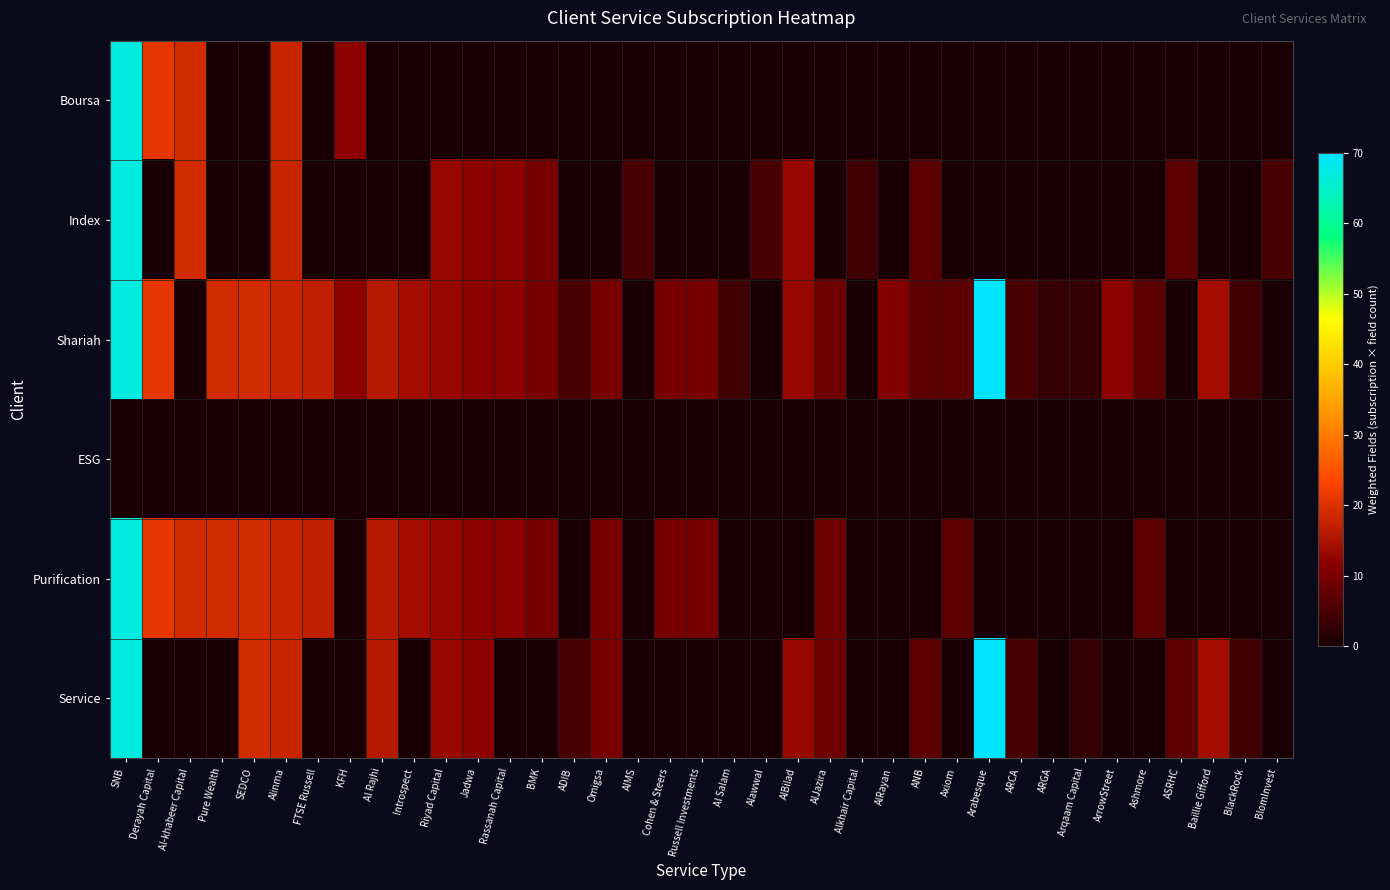

Reading right to left, what are all the values shown in this chart?

Boursa: BlomInvest=0	BlackRock=0	Baillie Gifford=0	ASRHC=0	Ashmore=0	ArrowStreet=0	Arqaam Capital=0	ARGA=0	ARCA=0	Arabesque=0	Axiom=0	ANB=0	AlRayan=0	Alkhair Capital=0	AlJazira=0	AlBilad=0	Alawwal=0	Al Salam=0	Russell Investments=0	Cohen & Steers=0	AIMS=0	Omigsa=0	ADIB=0	BMK=0	Rassanah Capital=0	Jadwa=0	Riyad Capital=0	Introspect=0	Al Rajhi=0	KFH=12	FTSE Russell=0	Alinma=18	SEDCO=0	Pure Wealth=0	Al-khabeer Capital=19	Derayah Capital=21	SNB=67
Index: BlomInvest=5	BlackRock=0	Baillie Gifford=0	ASRHC=7	Ashmore=0	ArrowStreet=0	Arqaam Capital=0	ARGA=0	ARCA=0	Arabesque=0	Axiom=0	ANB=7	AlRayan=0	Alkhair Capital=4	AlJazira=0	AlBilad=13	Alawwal=5	Al Salam=0	Russell Investments=0	Cohen & Steers=0	AIMS=5	Omigsa=0	ADIB=0	BMK=10	Rassanah Capital=12	Jadwa=12	Riyad Capital=13	Introspect=0	Al Rajhi=0	KFH=0	FTSE Russell=0	Alinma=18	SEDCO=0	Pure Wealth=0	Al-khabeer Capital=19	Derayah Capital=0	SNB=67
Shariah: BlomInvest=0	BlackRock=4	Baillie Gifford=14	ASRHC=0	Ashmore=7	ArrowStreet=12	Arqaam Capital=3	ARGA=3	ARCA=5	Arabesque=70	Axiom=7	ANB=7	AlRayan=11	Alkhair Capital=0	AlJazira=9	AlBilad=13	Alawwal=0	Al Salam=4	Russell Investments=10	Cohen & Steers=10	AIMS=0	Omigsa=10	ADIB=5	BMK=10	Rassanah Capital=12	Jadwa=12	Riyad Capital=13	Introspect=14	Al Rajhi=16	KFH=12	FTSE Russell=17	Alinma=18	SEDCO=19	Pure Wealth=19	Al-khabeer Capital=0	Derayah Capital=21	SNB=67
ESG: BlomInvest=0	BlackRock=0	Baillie Gifford=0	ASRHC=0	Ashmore=0	ArrowStreet=0	Arqaam Capital=0	ARGA=0	ARCA=0	Arabesque=0	Axiom=0	ANB=0	AlRayan=0	Alkhair Capital=0	AlJazira=0	AlBilad=0	Alawwal=0	Al Salam=0	Russell Investments=0	Cohen & Steers=0	AIMS=0	Omigsa=0	ADIB=0	BMK=0	Rassanah Capital=0	Jadwa=0	Riyad Capital=0	Introspect=0	Al Rajhi=0	KFH=0	FTSE Russell=0	Alinma=0	SEDCO=0	Pure Wealth=0	Al-khabeer Capital=0	Derayah Capital=0	SNB=0
Purification: BlomInvest=0	BlackRock=0	Baillie Gifford=0	ASRHC=0	Ashmore=7	ArrowStreet=0	Arqaam Capital=0	ARGA=0	ARCA=0	Arabesque=0	Axiom=7	ANB=0	AlRayan=0	Alkhair Capital=0	AlJazira=9	AlBilad=0	Alawwal=0	Al Salam=0	Russell Investments=10	Cohen & Steers=10	AIMS=0	Omigsa=10	ADIB=0	BMK=10	Rassanah Capital=12	Jadwa=12	Riyad Capital=13	Introspect=14	Al Rajhi=16	KFH=0	FTSE Russell=17	Alinma=18	SEDCO=19	Pure Wealth=19	Al-khabeer Capital=19	Derayah Capital=21	SNB=67
Service: BlomInvest=0	BlackRock=4	Baillie Gifford=14	ASRHC=7	Ashmore=0	ArrowStreet=0	Arqaam Capital=3	ARGA=0	ARCA=5	Arabesque=70	Axiom=0	ANB=7	AlRayan=0	Alkhair Capital=0	AlJazira=9	AlBilad=13	Alawwal=0	Al Salam=0	Russell Investments=0	Cohen & Steers=0	AIMS=0	Omigsa=10	ADIB=5	BMK=0	Rassanah Capital=0	Jadwa=12	Riyad Capital=13	Introspect=0	Al Rajhi=16	KFH=0	FTSE Russell=0	Alinma=18	SEDCO=19	Pure Wealth=0	Al-khabeer Capital=0	Derayah Capital=0	SNB=67